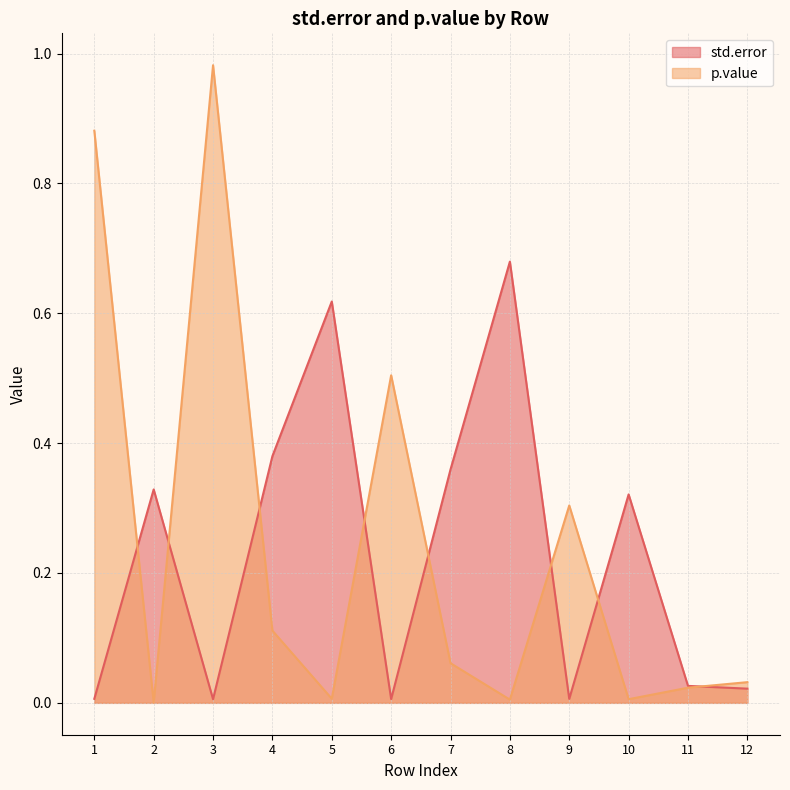

Count the number of categories in the chart.

12